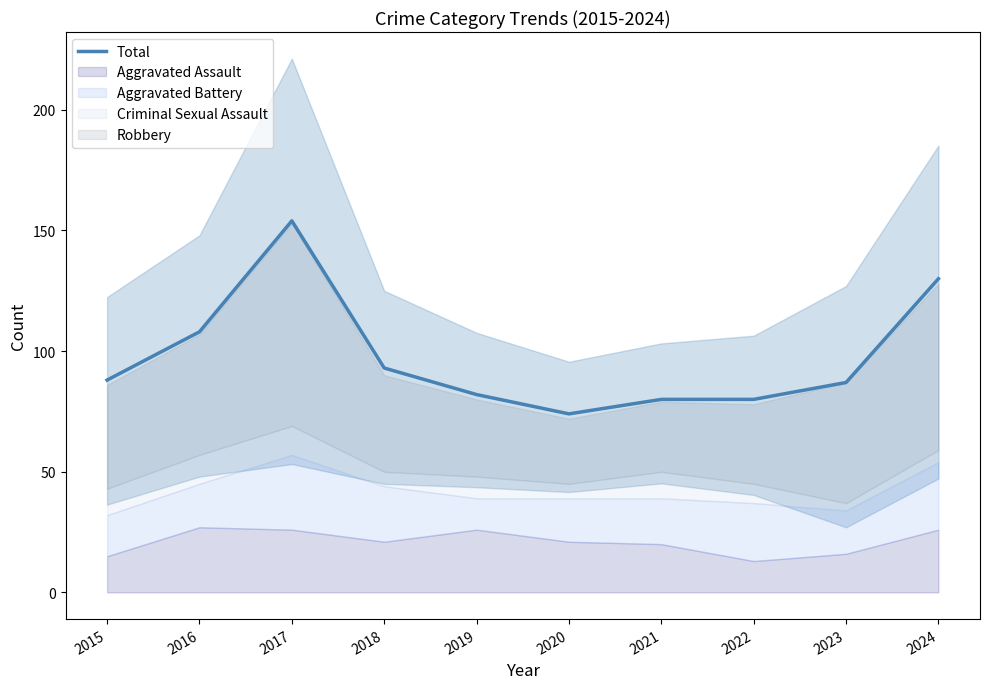

How many lines are shown in the chart?

1